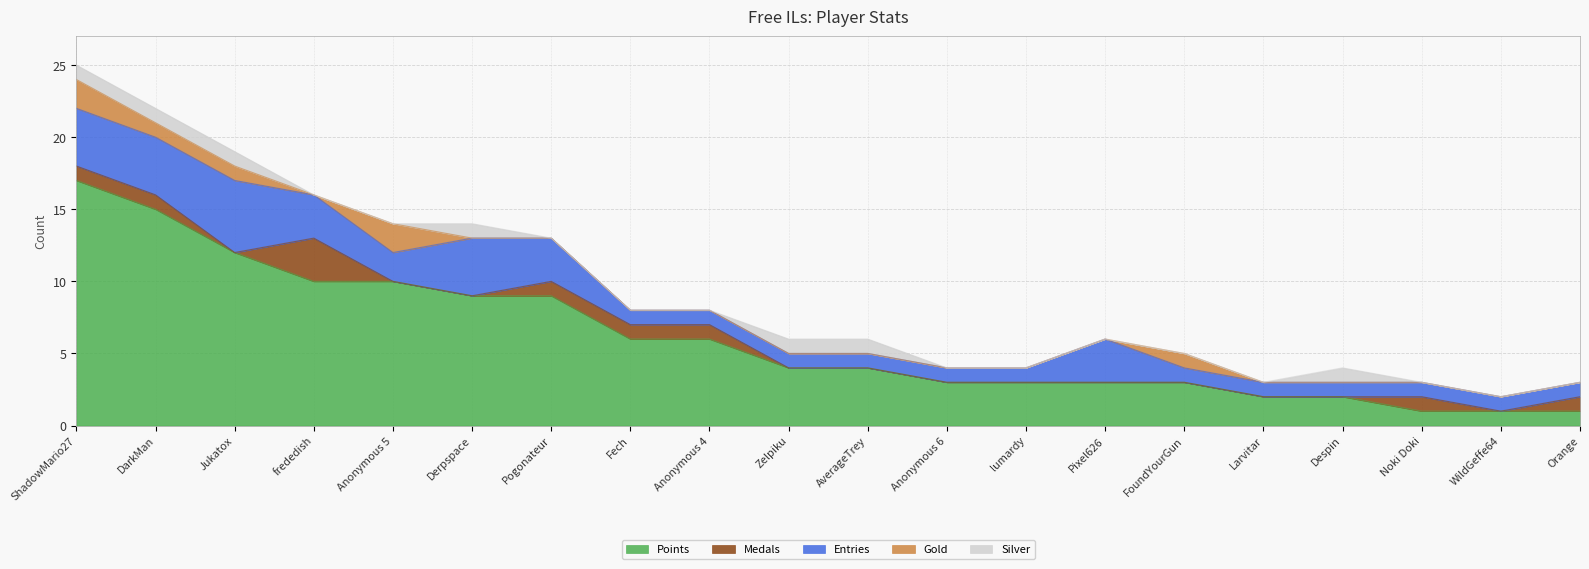

What position from the right is Larvitar?

5